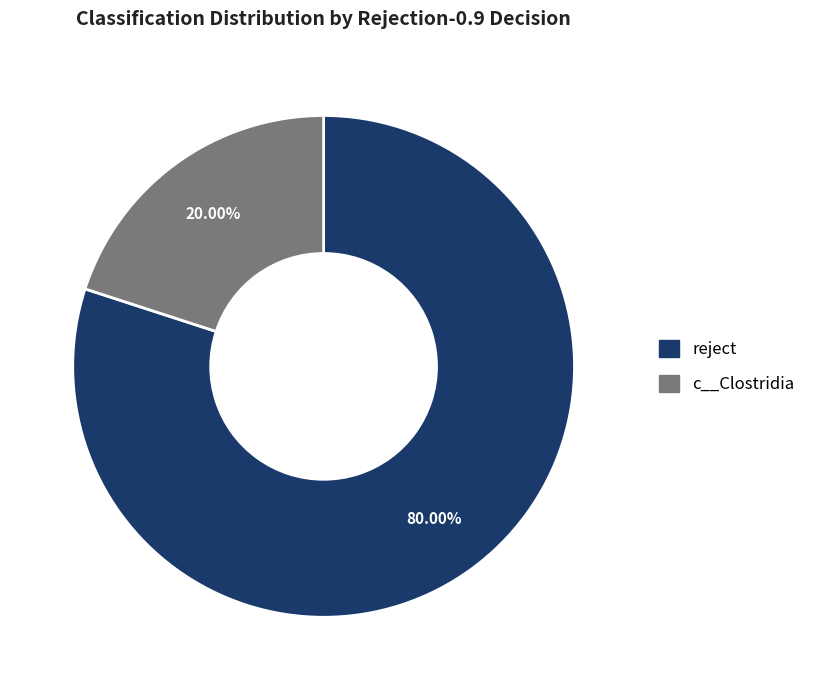

Does any single category account for the majority?

Yes